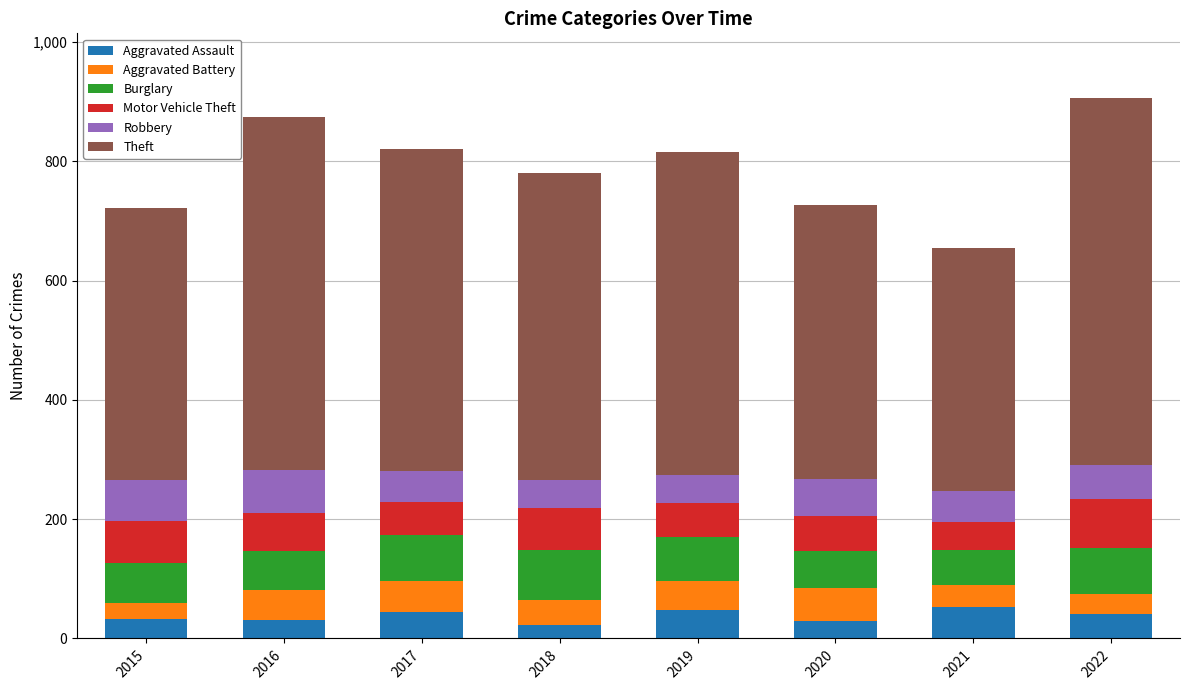

What is the highest value of the Aggravated Assault series?

53